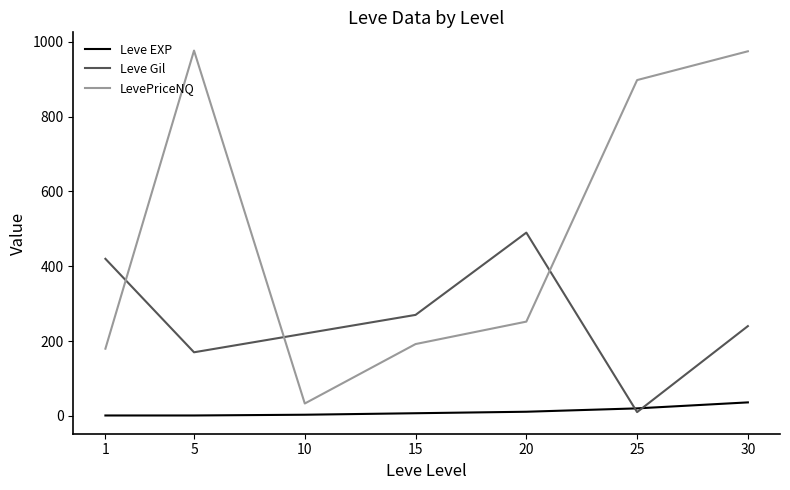

True or false: LevePriceNQ and Leve EXP intersect in this chart.

False